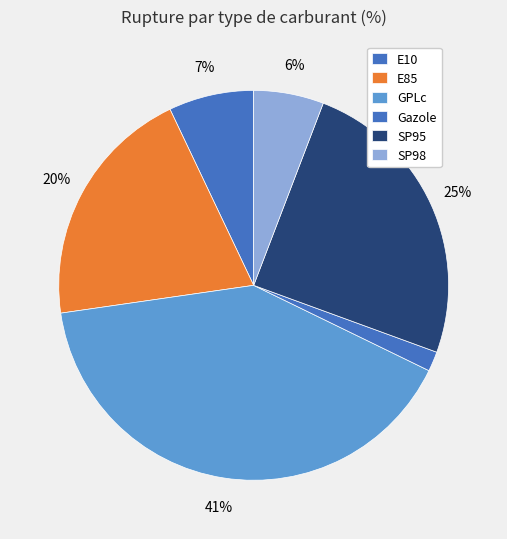

What percentage is the E85 slice, to the nearest percent?

20%